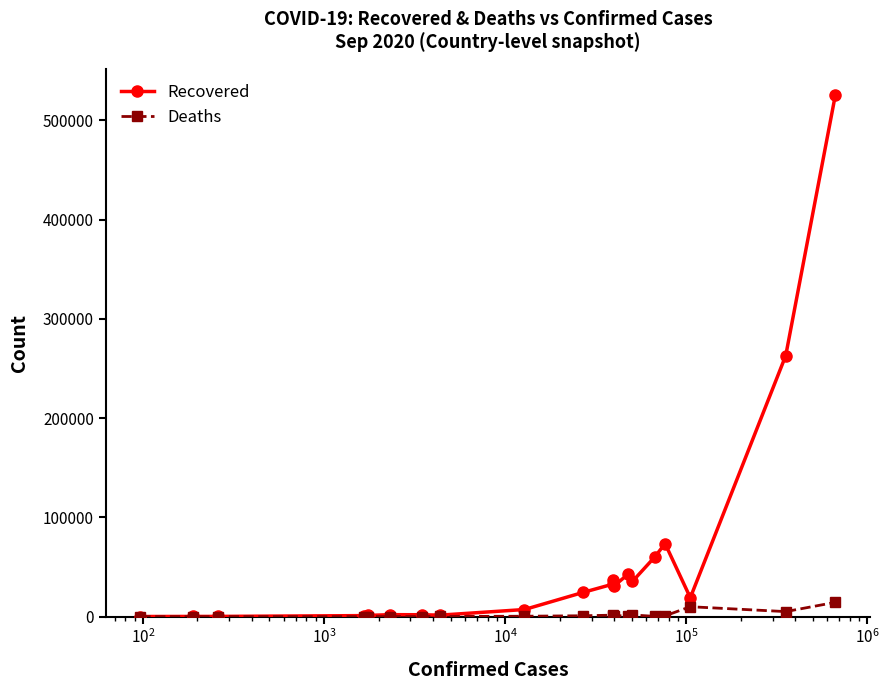

What is the greatest value displayed?

525486